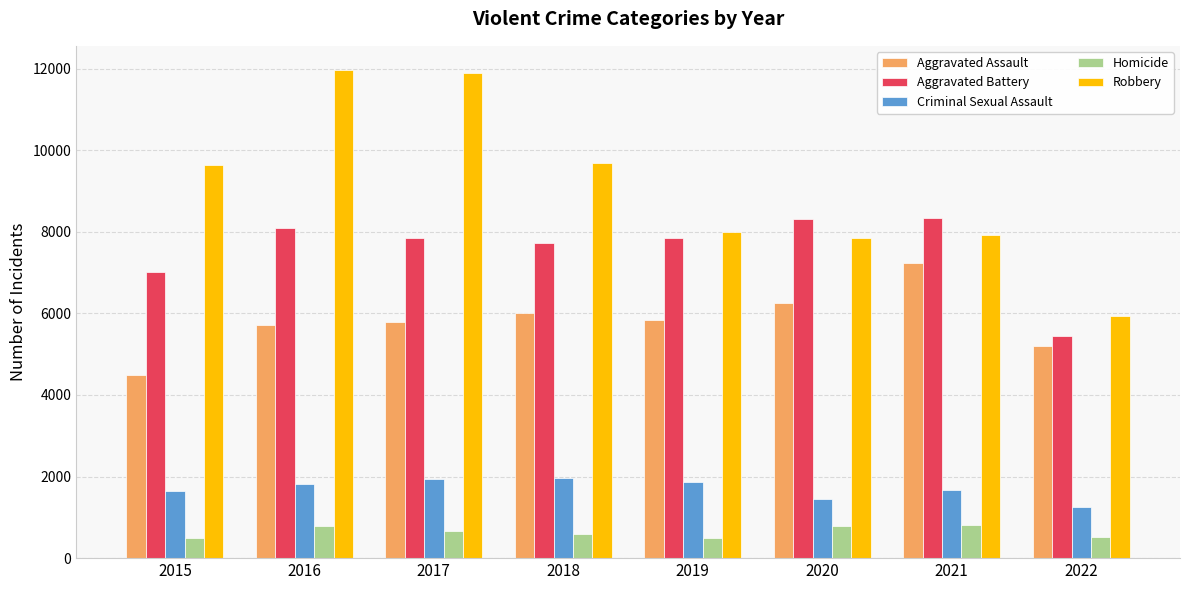

List the series in order of their peak value, highest first.

Robbery, Aggravated Battery, Aggravated Assault, Criminal Sexual Assault, Homicide